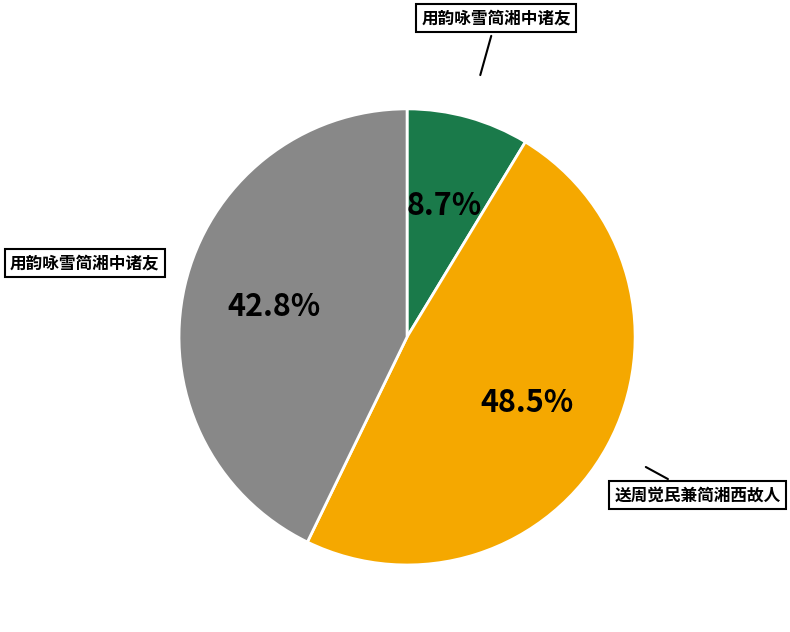

Does any single category account for the majority?

No